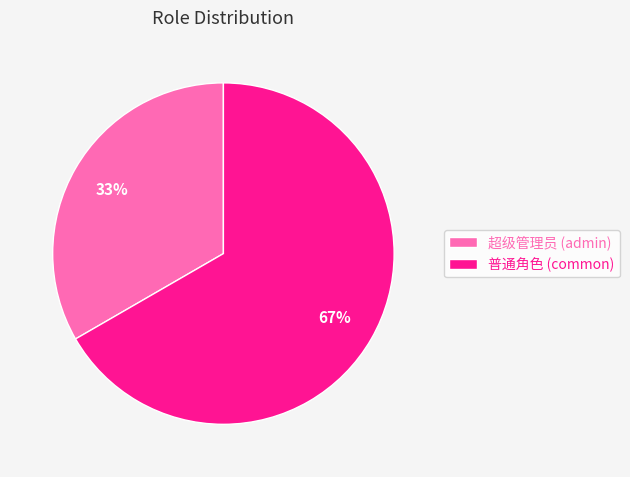

Rank the categories by value from highest to lowest.

普通角色 (common), 超级管理员 (admin)